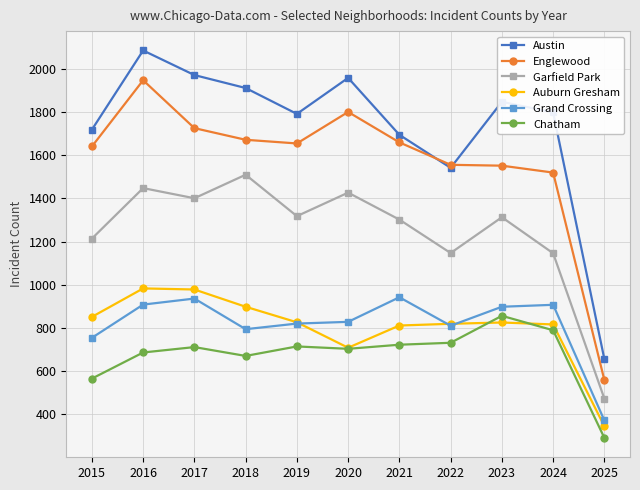

At which label does Auburn Gresham reach its minimum?

2025